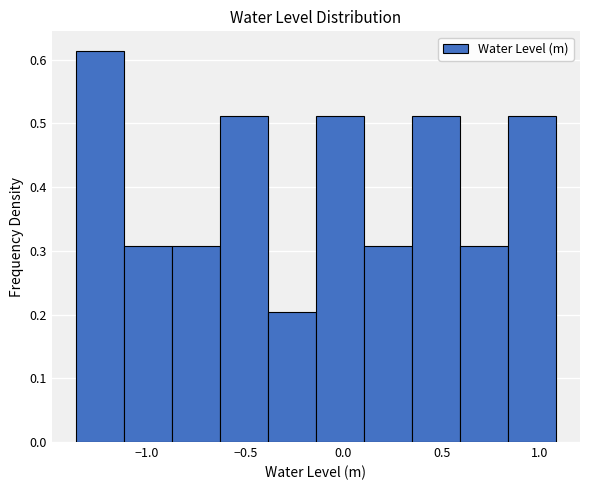

Reading left to right, list every bar in this chart as the range it spans on the x-axis followed by its height. Neither the bar edges nor the heights are printed on the chart, so give them approximately, as read against the axes.

-1.35 to -1.10: 0.61
-1.10 to -0.85: 0.31
-0.85 to -0.65: 0.31
-0.65 to -0.40: 0.51
-0.40 to -0.15: 0.20
-0.15 to 0.10: 0.51
0.10 to 0.35: 0.31
0.35 to 0.60: 0.51
0.60 to 0.85: 0.31
0.85 to 1.10: 0.51